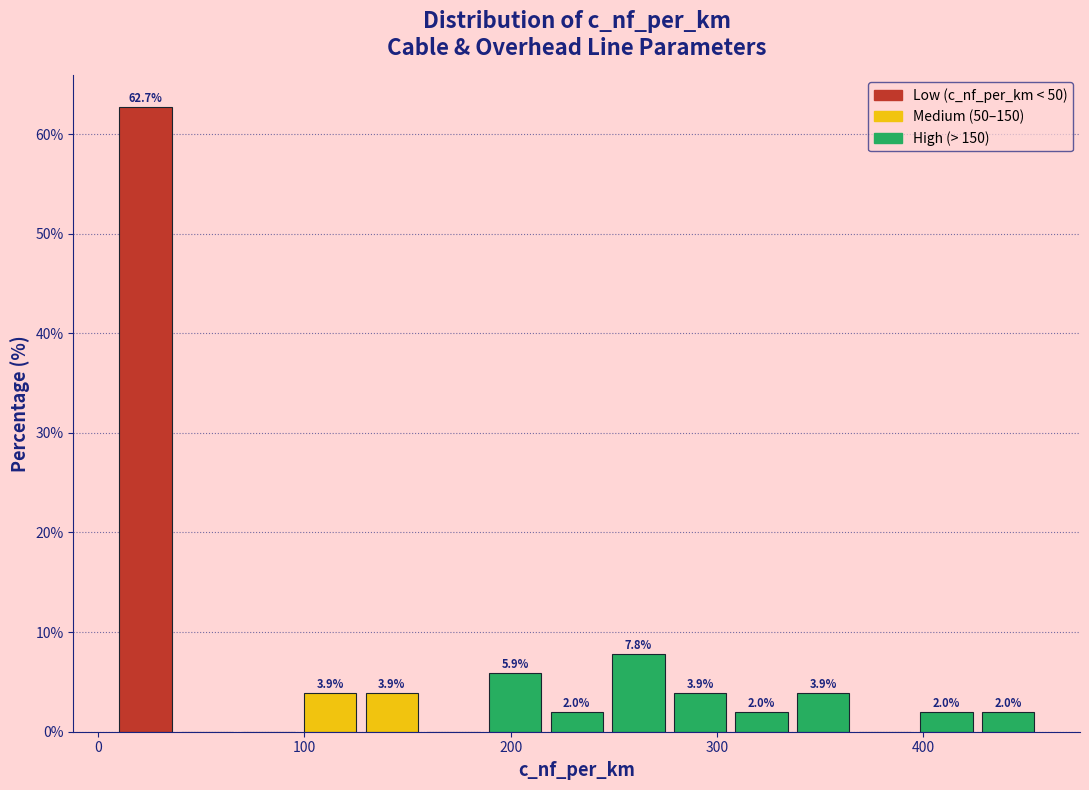

Around what value on the x-axis is the tallest bar? Give the approximate position of its centre, as read against the axis.

20